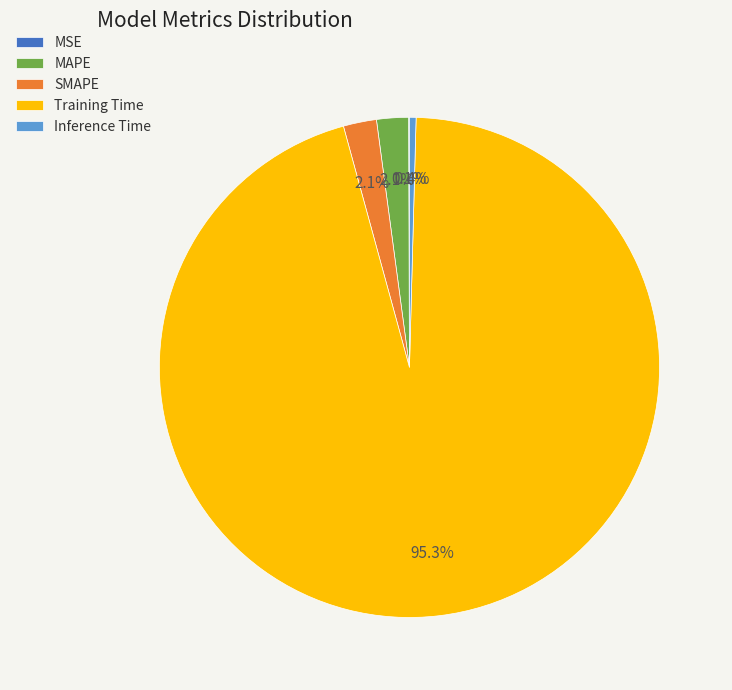

Which slice is the largest?

Training Time